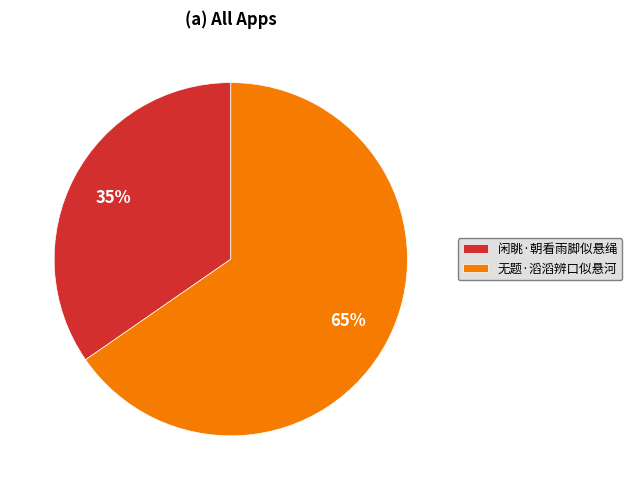

Is 无题·滔滔辨口似悬河 the majority of the pie?

Yes